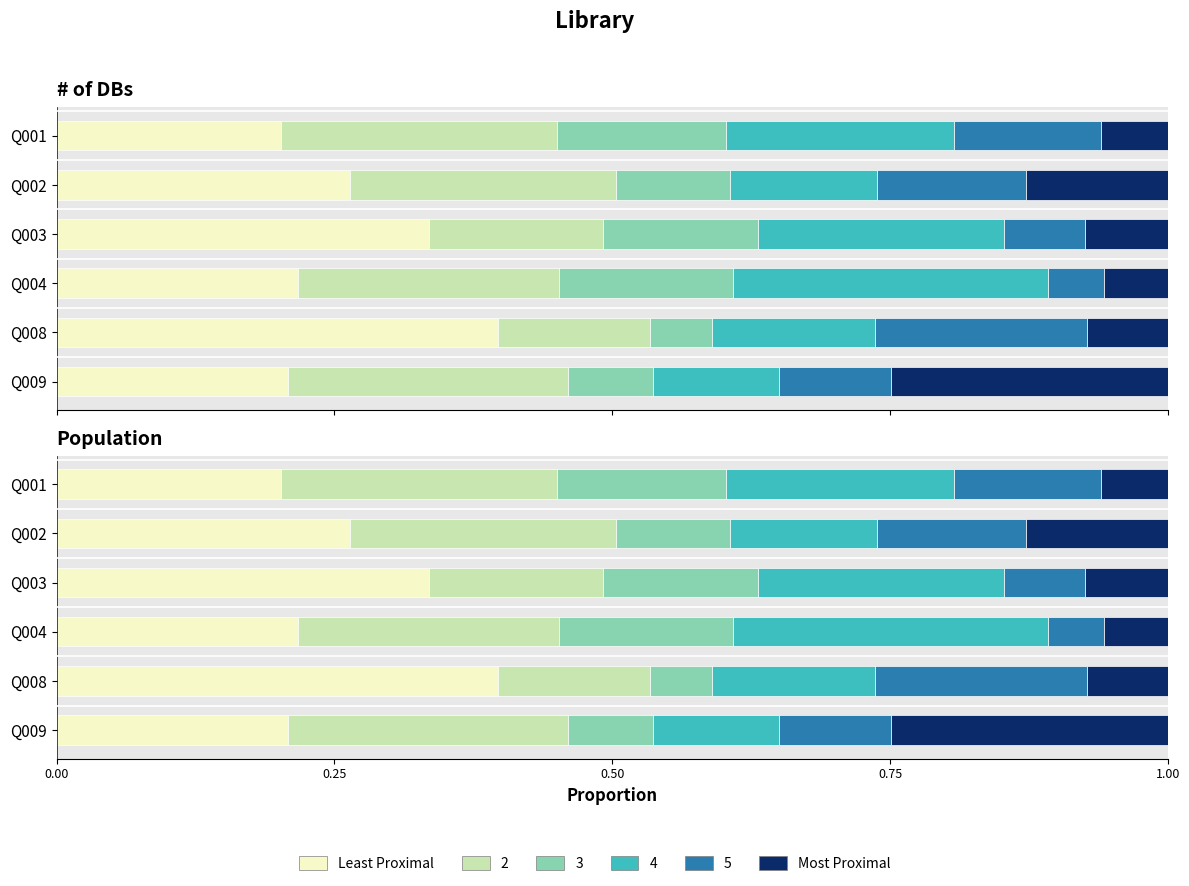

What is the total value across all series at Q008?

1.0